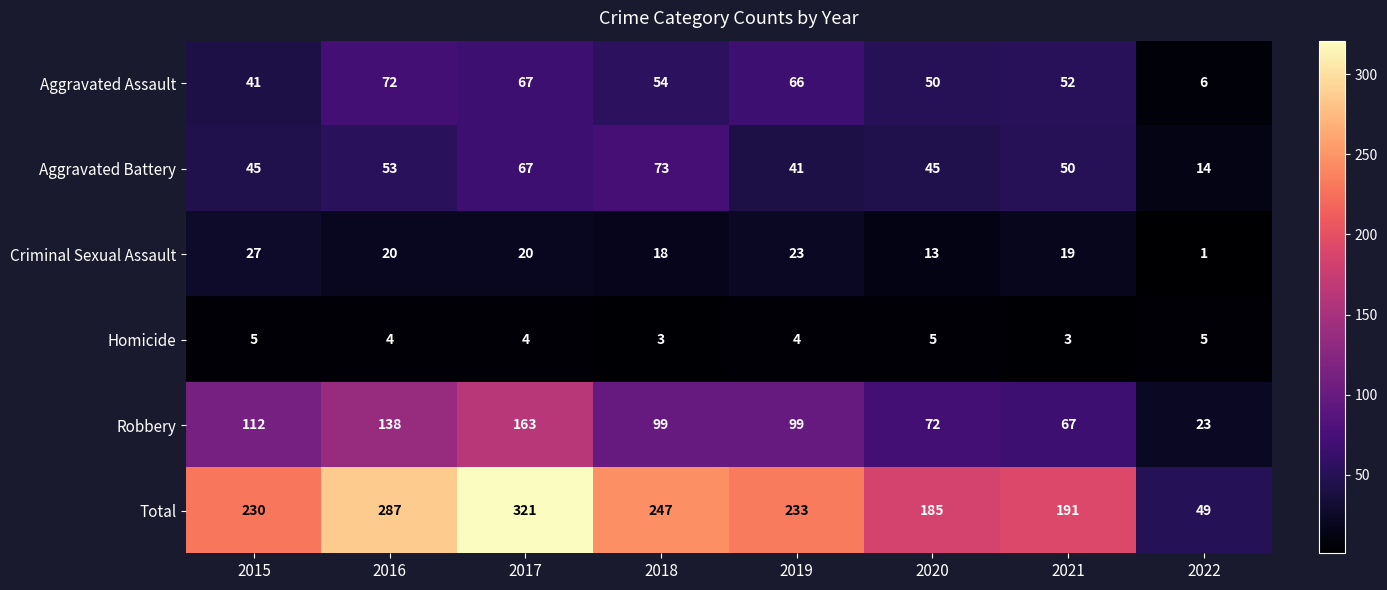

How many series are shown in this chart?

6